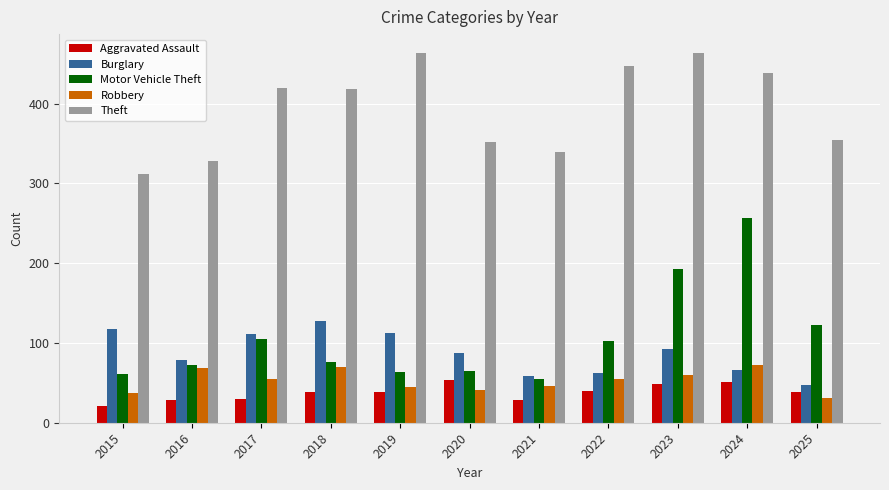

Which series has the widest spread of values?

Motor Vehicle Theft